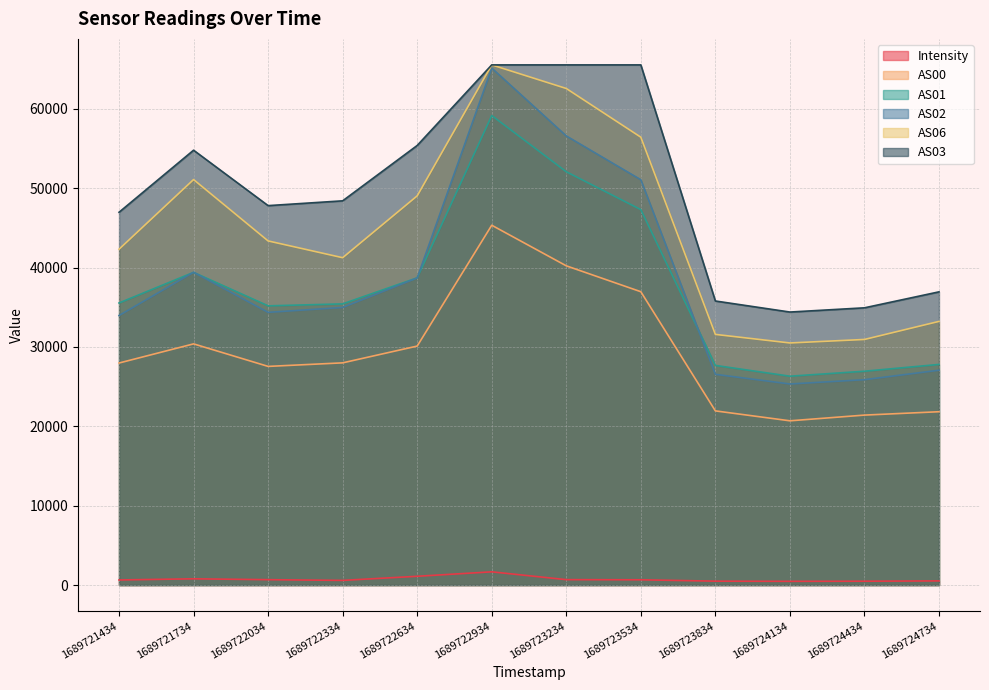

True or false: AS01 and Intensity cross at least once.

False